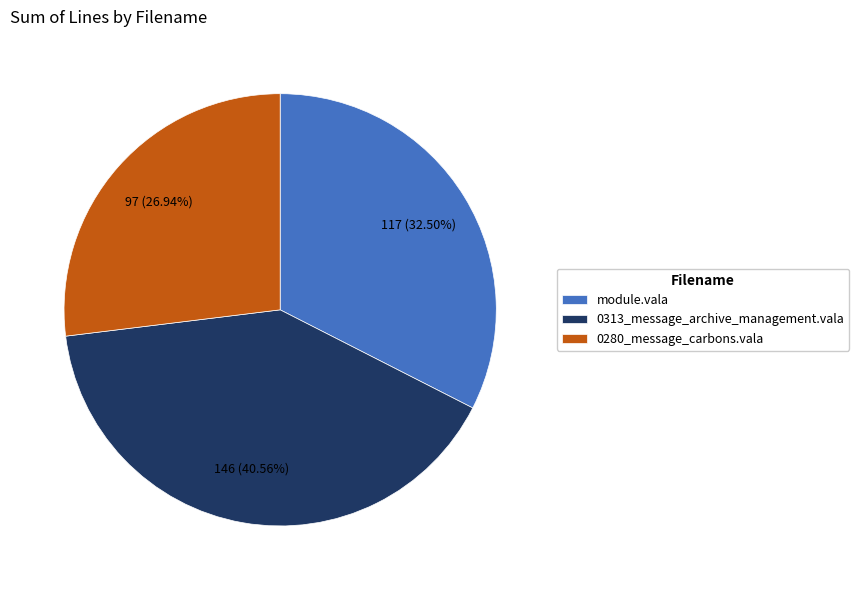

To the nearest percent, what portion does 0313_message_archive_management.vala represent?

41%